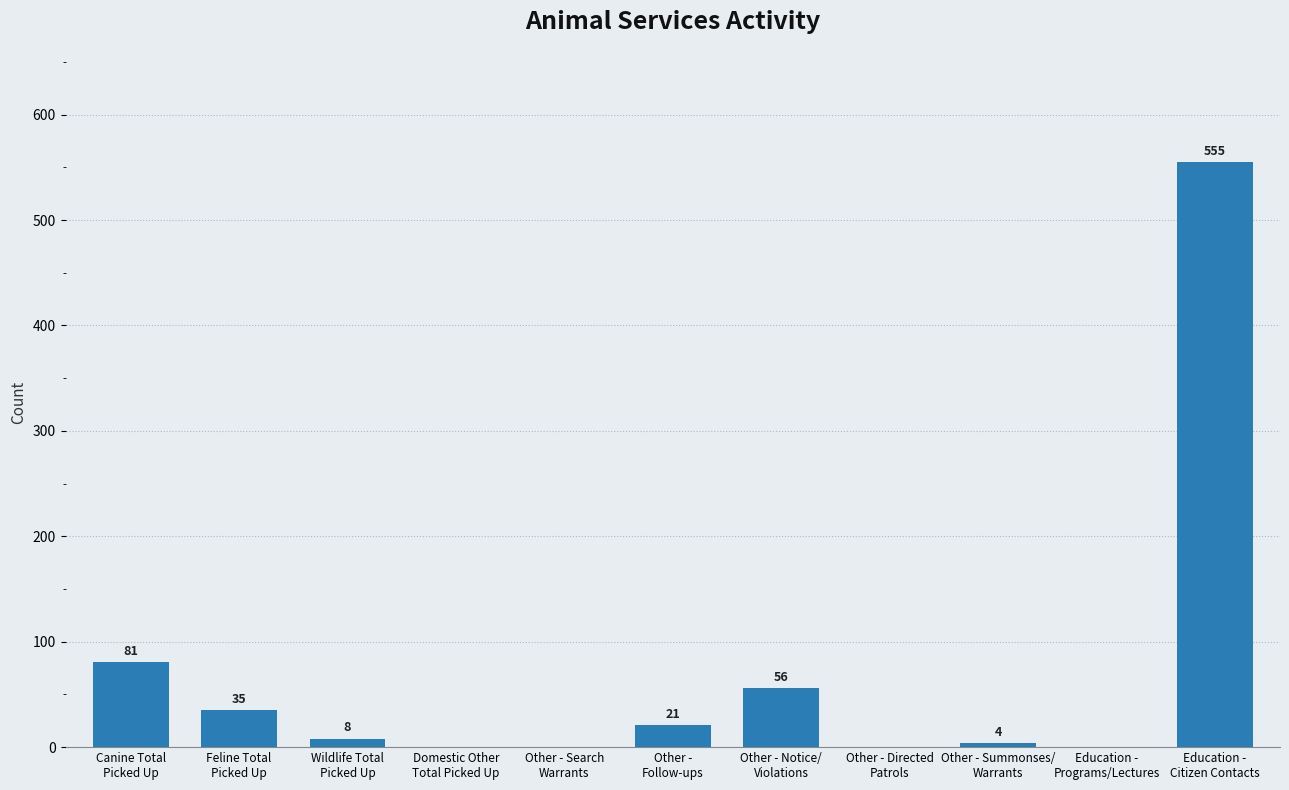

What is the sum of the values at Education -
Citizen Contacts and Canine Total
Picked Up?

636